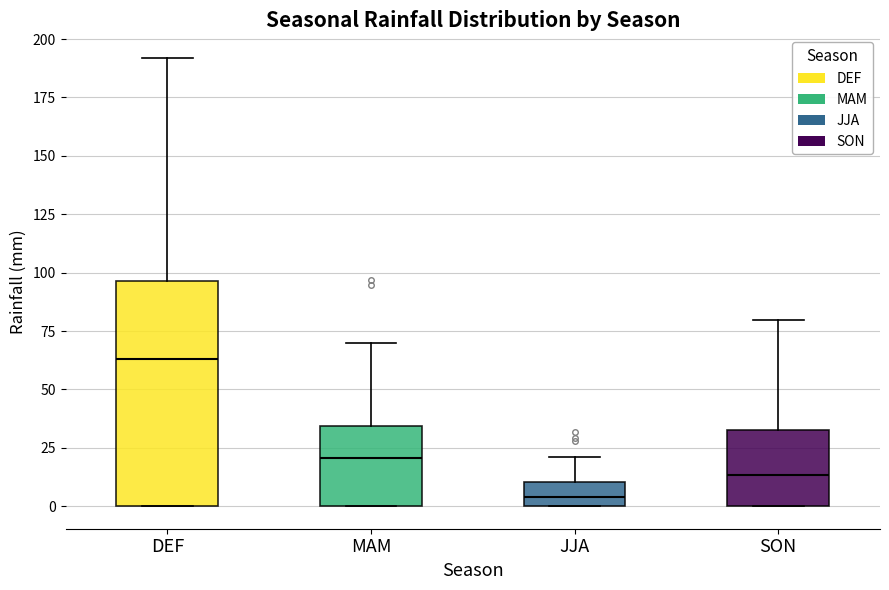

Comparing the boxes themselves (not the whiskers), which one is the tallest?

DEF